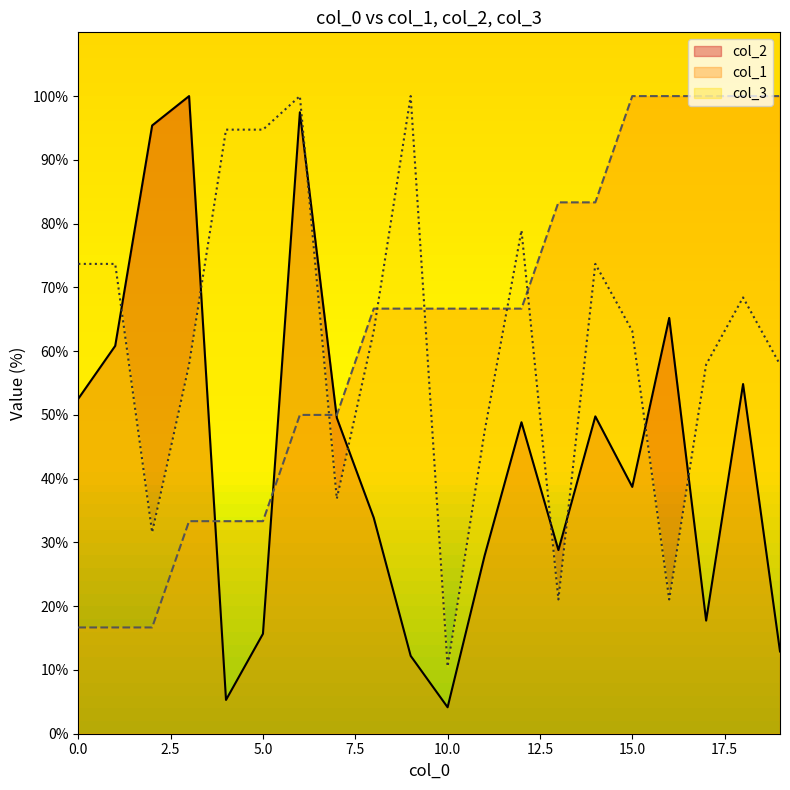

Which has a higher value, 7 or 5?

7